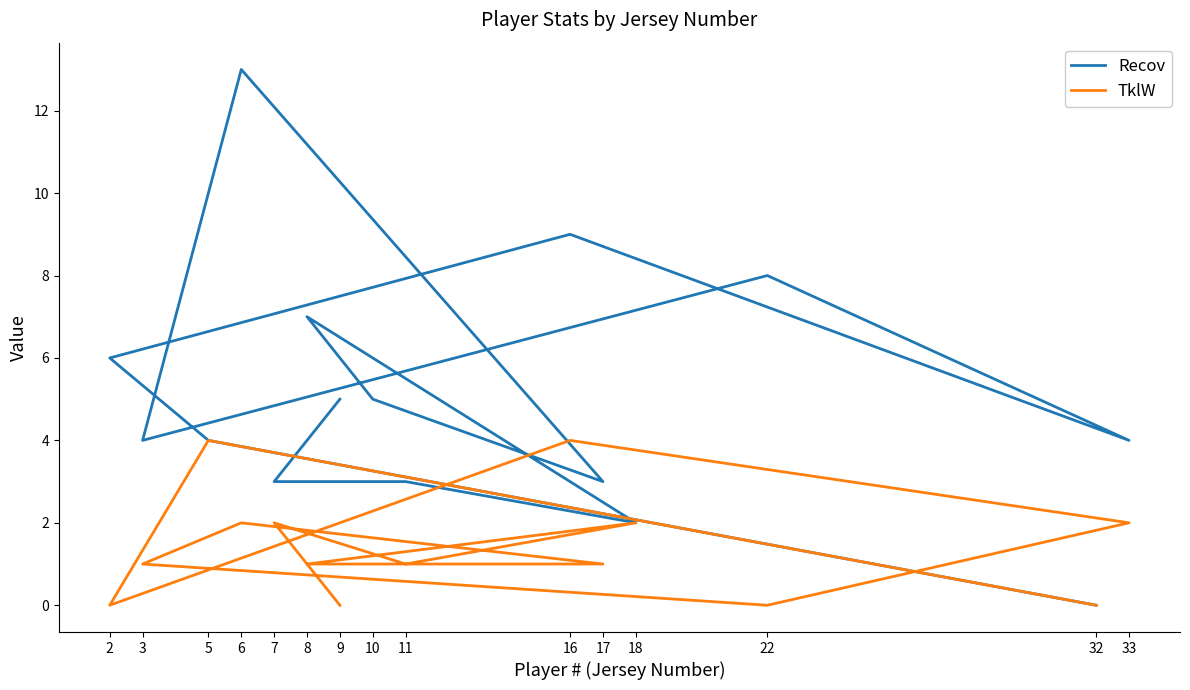

At which category does Recov reach its first local valley?

18